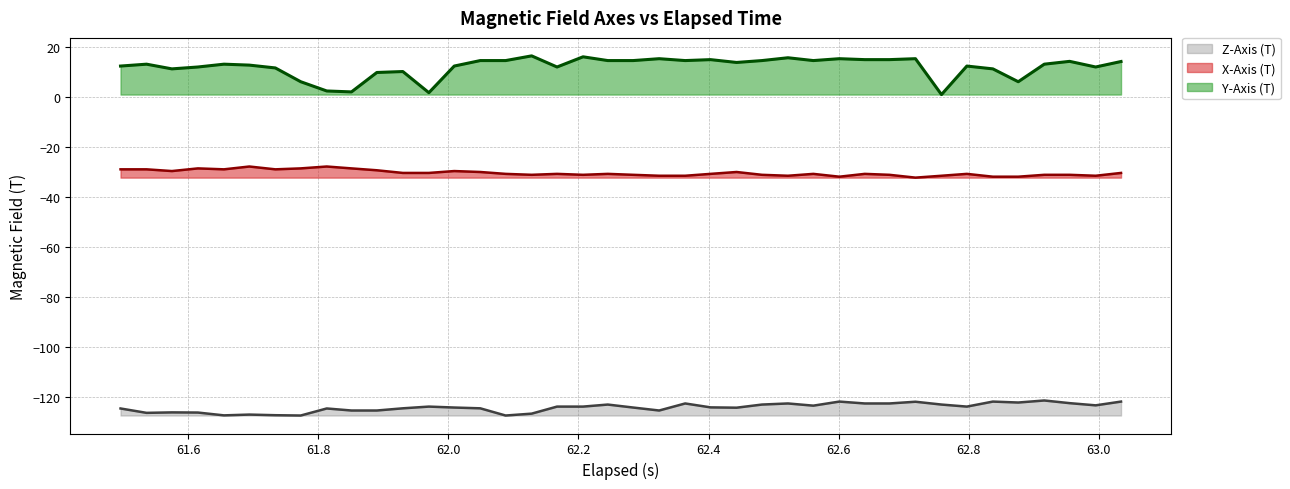

Rank the series by their average value, from lowest to highest.

Z-Axis (T), X-Axis (T), Y-Axis (T)